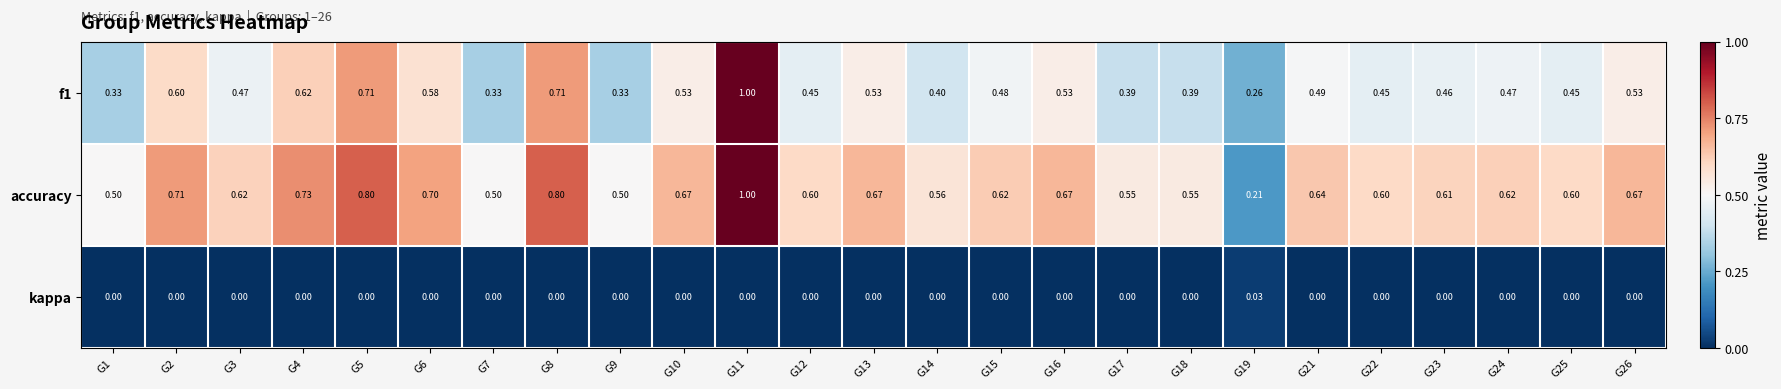

What is the total value across all series at G2?

1.3